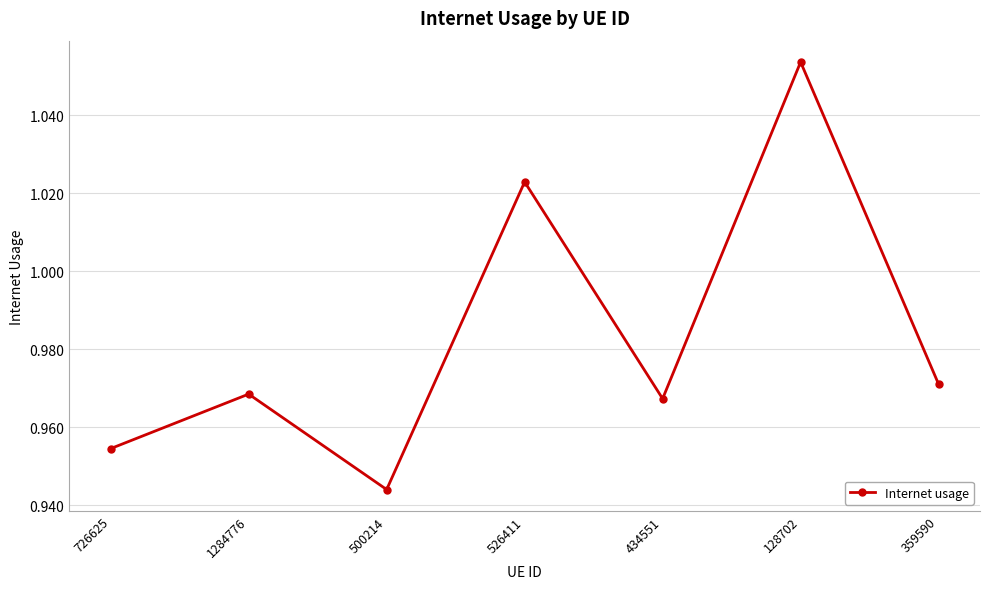

What is the label of the 4th point from the right?

526411